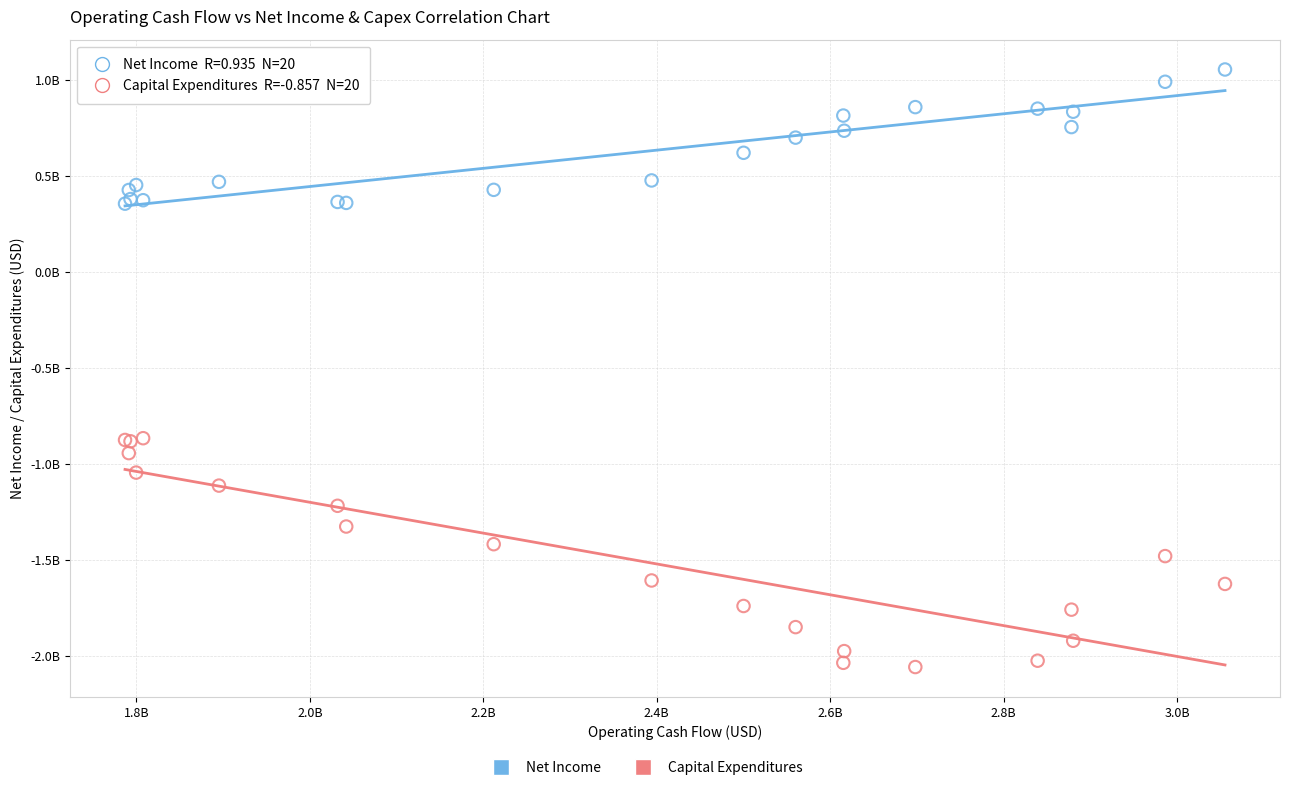

Which series reaches the maximum Y coordinate?

Net Income